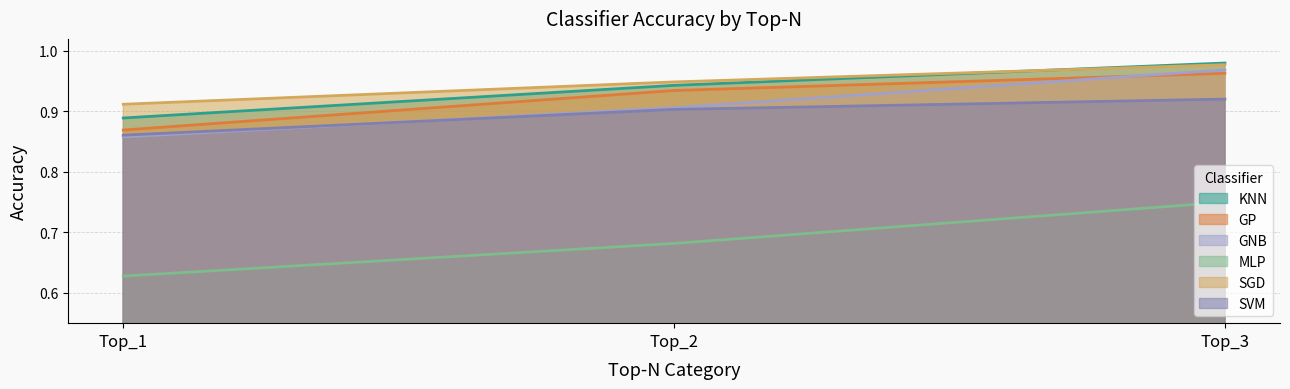

Rank the series by their maximum value, from lowest to highest.

MLP, SVM, GP, GNB, SGD, KNN